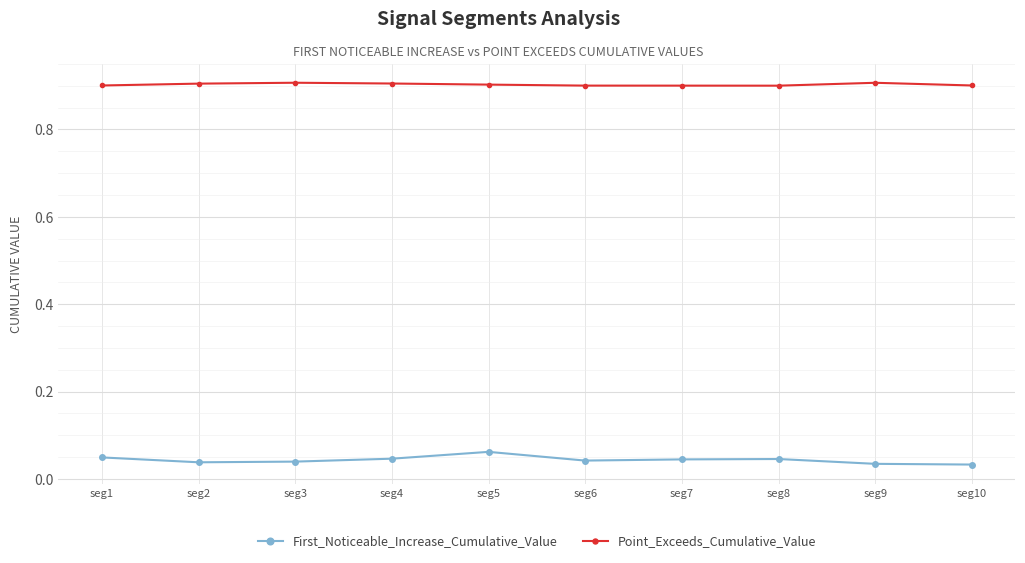

Is it true that Point_Exceeds_Cumulative_Value equals 0.9 at seg2?

True